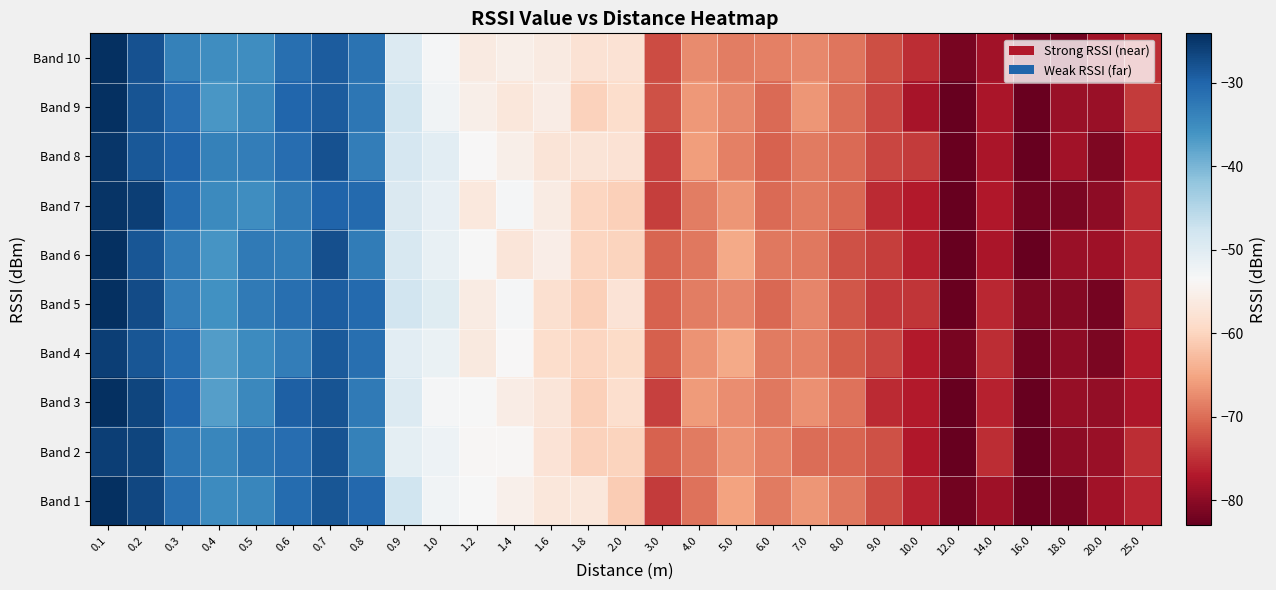

Reading right to left, transcribe all the data shown in this chart.

row_0: -75.9	-78.2	-81.4	-82.4	-78.5	-81.9	-76.2	-72.8	-69.1	-66.5	-68.9	-65.3	-69.6	-74.2	-61.0	-56.9	-56.9	-55.1	-53.5	-52.5	-47.8	-30.4	-28.3	-30.8	-34.2	-35.1	-31.3	-26.7	-23.9
row_1: -75.3	-79.0	-79.9	-84.5	-75.4	-82.8	-77.1	-72.2	-70.6	-69.9	-68.3	-66.8	-68.9	-70.9	-60.1	-60.4	-57.7	-54.0	-53.9	-52.0	-50.6	-33.7	-28.1	-31.2	-32.0	-34.4	-32.0	-26.4	-25.8
row_2: -77.3	-79.4	-79.2	-84.0	-76.3	-83.1	-76.8	-75.6	-69.5	-66.9	-69.0	-67.2	-66.0	-73.7	-58.6	-60.6	-57.0	-55.8	-53.4	-53.1	-49.5	-32.7	-28.0	-29.5	-34.7	-37.2	-30.2	-26.5	-24.0
row_3: -76.8	-81.3	-79.9	-82.0	-75.3	-81.6	-76.9	-73.1	-71.4	-68.5	-69.0	-64.8	-66.7	-71.1	-59.3	-59.9	-58.6	-53.7	-56.4	-51.7	-50.4	-31.3	-28.9	-33.2	-35.1	-37.2	-30.8	-28.4	-25.9
row_4: -74.9	-81.6	-80.7	-81.0	-75.7	-82.8	-74.7	-74.3	-71.8	-68.0	-70.4	-68.0	-68.6	-70.9	-57.5	-60.5	-58.2	-53.3	-55.9	-50.1	-47.8	-30.6	-29.4	-31.3	-32.8	-35.7	-33.2	-27.3	-23.2
row_5: -75.9	-78.5	-78.9	-85.0	-77.6	-84.7	-76.4	-73.9	-72.4	-69.1	-69.0	-64.7	-69.0	-70.6	-60.1	-59.8	-55.5	-57.0	-53.5	-51.3	-48.9	-32.9	-27.6	-32.9	-32.6	-36.2	-32.8	-28.3	-24.3
row_6: -75.6	-79.9	-81.2	-81.9	-77.2	-83.5	-76.8	-75.4	-70.6	-68.8	-70.3	-66.6	-68.5	-73.8	-60.5	-59.8	-55.9	-53.3	-56.6	-51.2	-49.2	-30.5	-29.9	-32.7	-35.3	-34.9	-30.8	-25.7	-24.6
row_7: -76.8	-81.0	-78.4	-83.3	-77.6	-82.6	-74.2	-73.2	-70.2	-68.8	-70.8	-68.4	-65.9	-73.6	-57.9	-57.4	-57.4	-55.2	-53.8	-50.4	-48.6	-33.2	-27.9	-31.1	-33.2	-33.7	-30.0	-28.6	-24.9
row_8: -74.0	-79.1	-79.0	-82.7	-77.7	-84.9	-77.9	-73.1	-70.1	-66.5	-70.2	-67.6	-66.3	-72.4	-58.7	-60.3	-55.8	-56.8	-55.3	-52.4	-48.1	-32.2	-29.1	-30.1	-34.5	-36.5	-31.0	-28.2	-22.2
row_9: -75.3	-78.3	-81.9	-81.8	-78.2	-81.4	-75.3	-72.4	-69.2	-67.7	-68.5	-68.6	-67.5	-72.7	-57.8	-57.9	-56.1	-55.4	-56.3	-53.1	-49.4	-31.8	-29.1	-31.4	-35.3	-35.2	-33.5	-28.0	-23.9